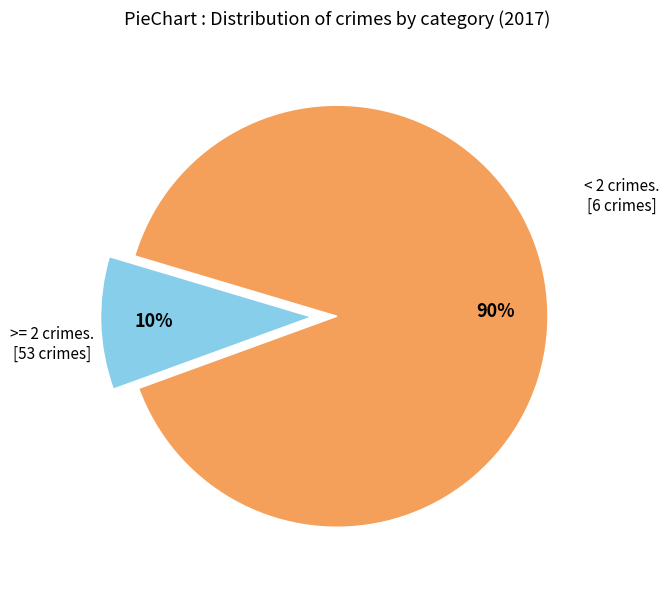

To the nearest percent, what is the difference between the largest and smallest slice percentages?

80%